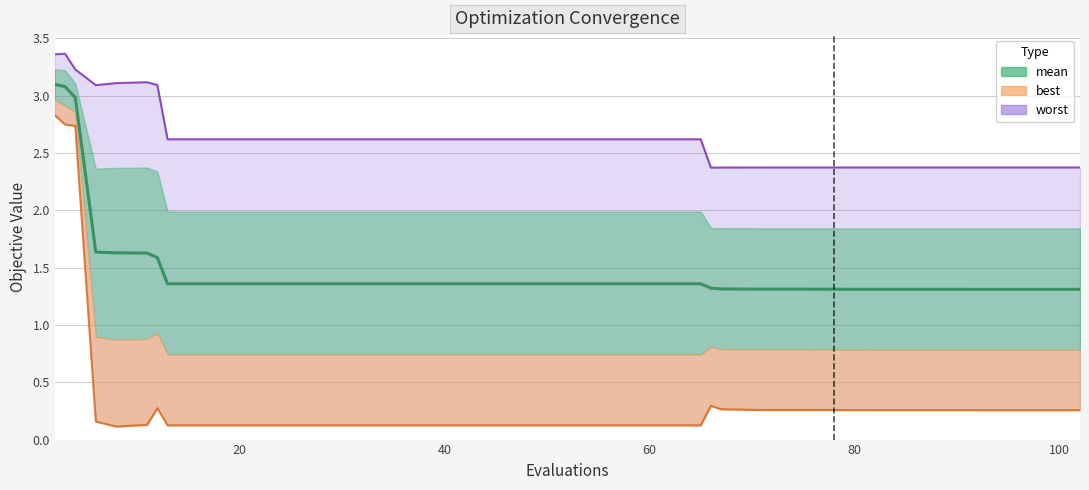

What is the minimum value shown in the chart?

0.1